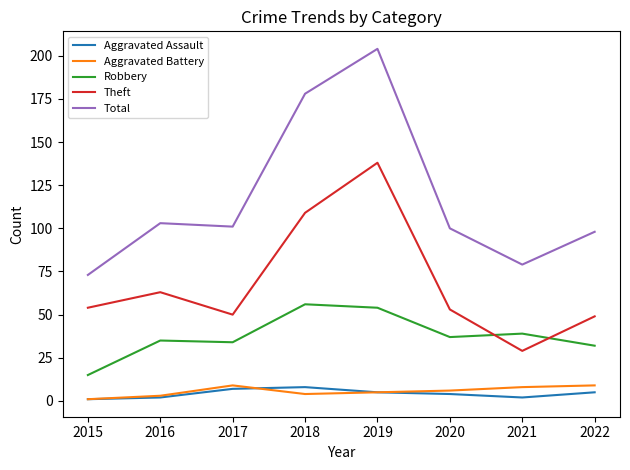

True or false: Total has a value of 73 at 2015.

True